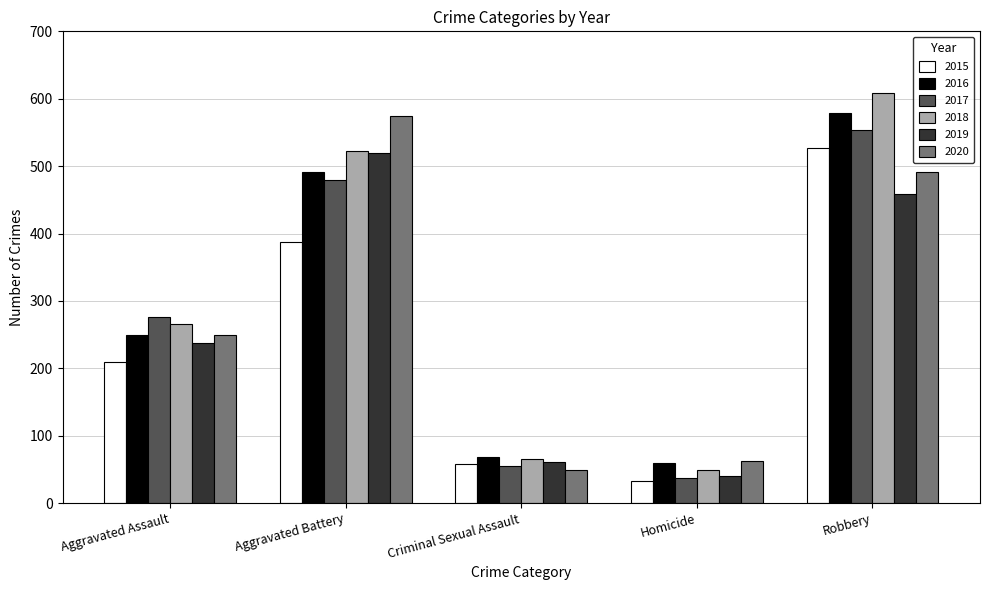

What is the highest value of the 2015 series?

527